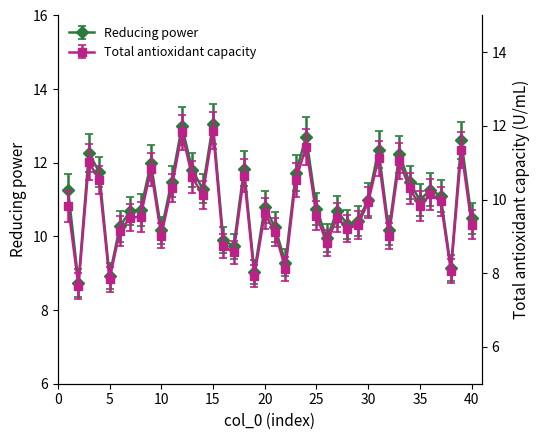

Reading right to left, list all the values displayed in this chart.

Reducing power: 40=10.5	39=12.6	38=9.1	37=11.1	36=11.3	35=11.0	34=11.5	33=12.2	32=10.2	31=12.4	30=11.0	29=10.4	28=10.3	27=10.7	26=10.0	25=10.8	24=12.7	23=11.7	22=9.3	21=10.2	20=10.8	19=9.0	18=11.8	17=9.7	16=9.9	15=13.1	14=11.3	13=11.8	12=13.0	11=11.5	10=10.2	9=12.0	8=10.7	7=10.7	6=10.3	5=8.9	4=11.8	3=12.3	2=8.7	1=11.3
Total antioxidant capacity: 40=9.3	39=11.3	38=8.1	37=10.0	36=10.1	35=9.8	34=10.3	33=11.0	32=9.0	31=11.1	30=9.9	29=9.3	28=9.2	27=9.5	26=8.8	25=9.6	24=11.4	23=10.5	22=8.1	21=9.1	20=9.6	19=7.9	18=10.7	17=8.6	16=8.7	15=11.9	14=10.1	13=10.6	12=11.8	11=10.3	10=9.0	9=10.8	8=9.5	7=9.5	6=9.1	5=7.8	4=10.5	3=11.0	2=7.7	1=9.8